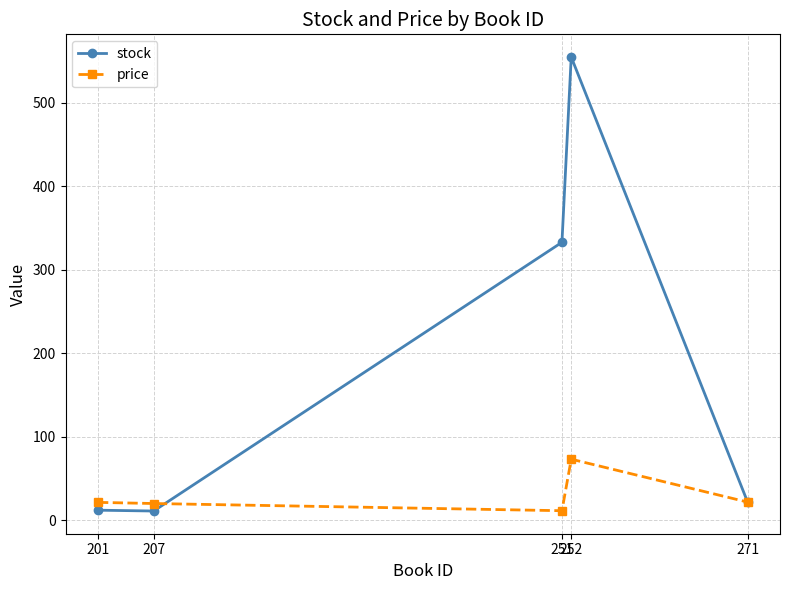

What is the total value across all series at 201?

33.4